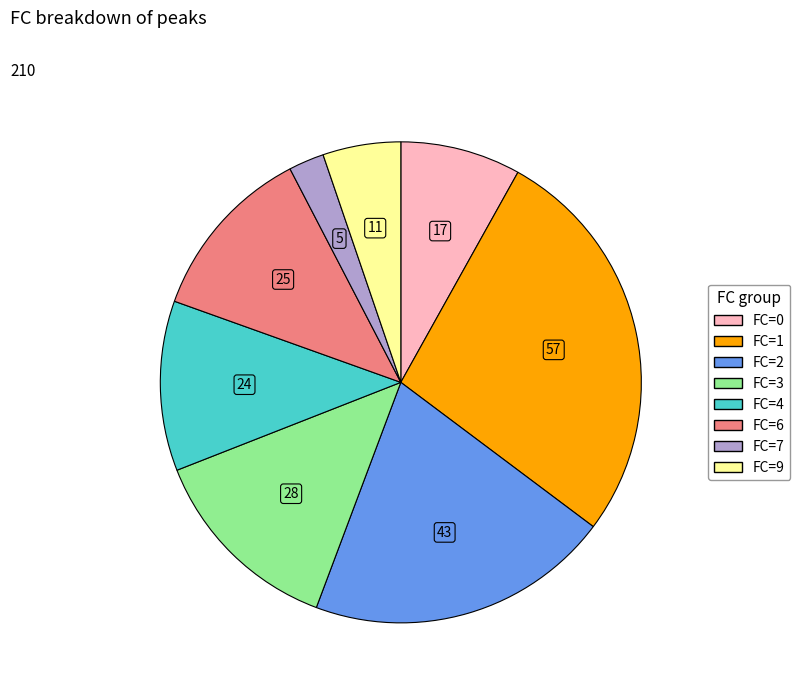

Does any single category account for the majority?

No